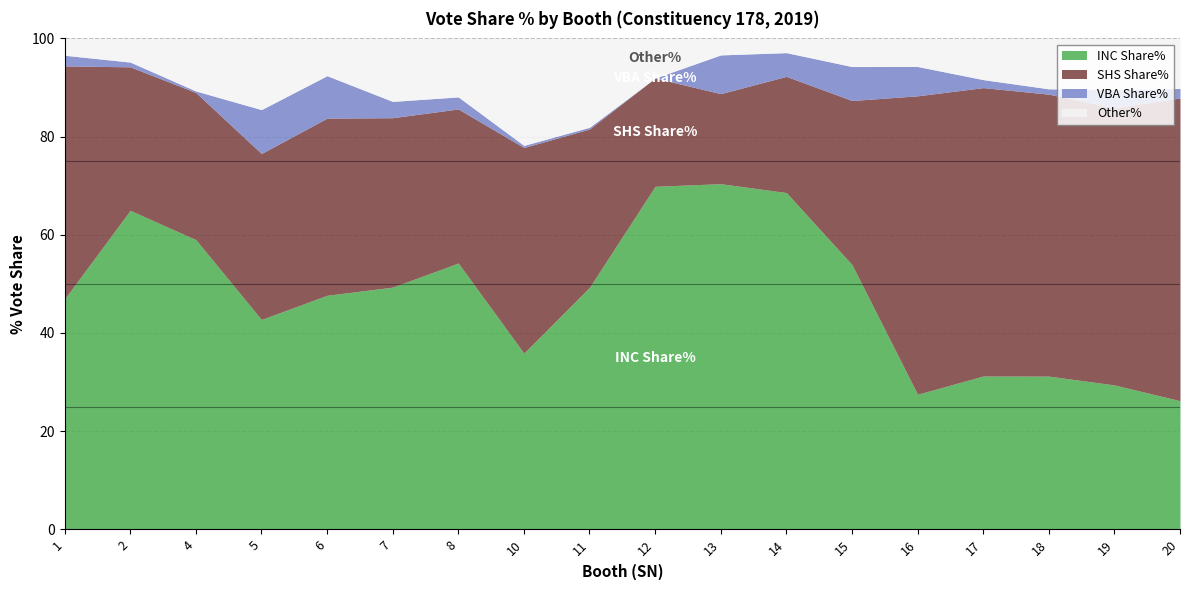

Which series has the largest total across all categories?

INC Share%